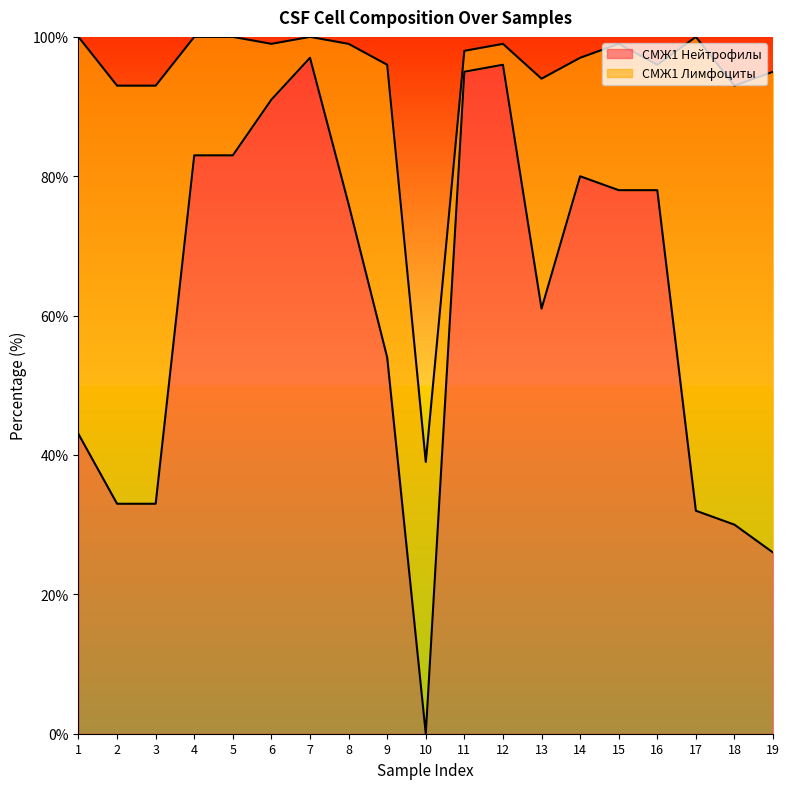

Rank the categories by value from lowest to highest.

10, 19, 18, 17, 2, 3, 1, 9, 13, 8, 15, 16, 14, 4, 5, 6, 11, 12, 7